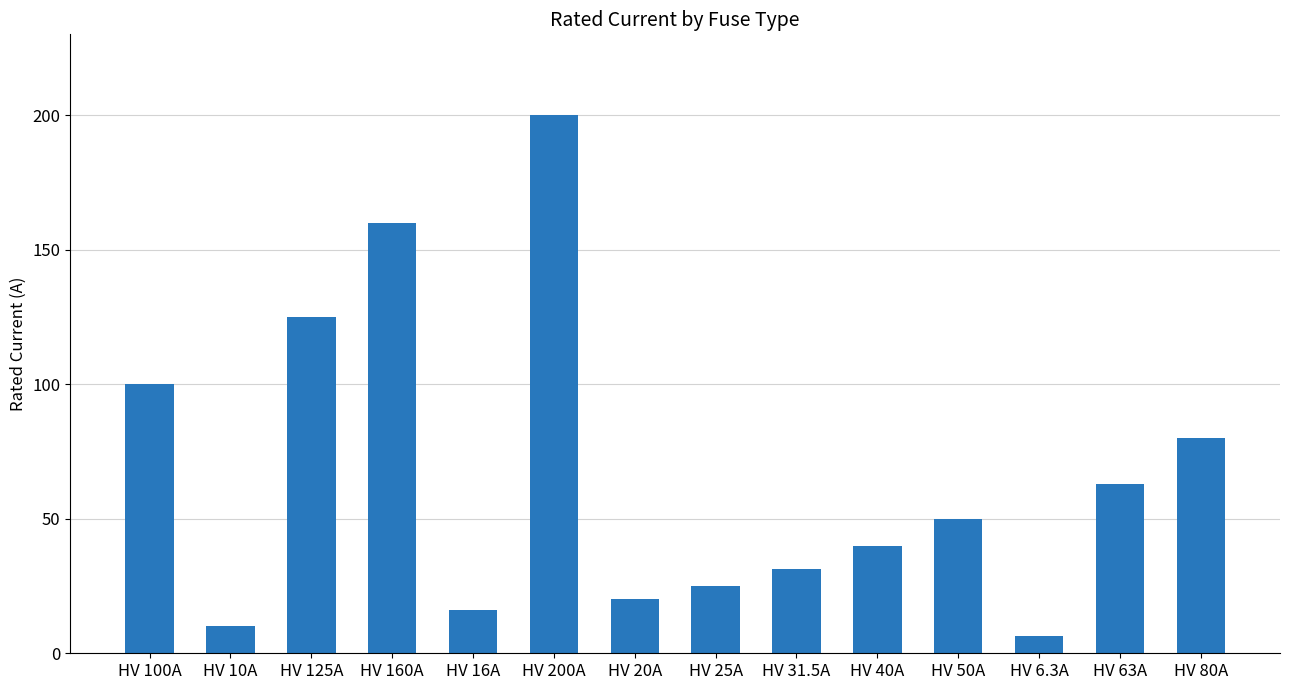

Which label corresponds to the smallest value in the chart?

HV 6.3A